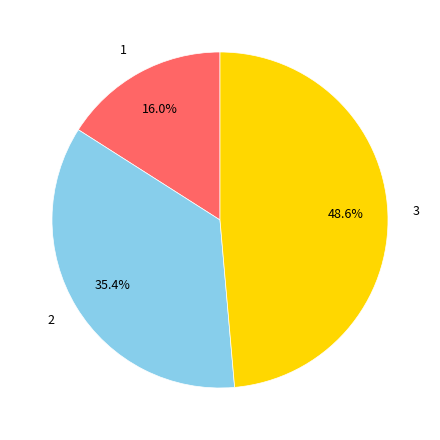

Which has a higher value, 2 or 1?

2